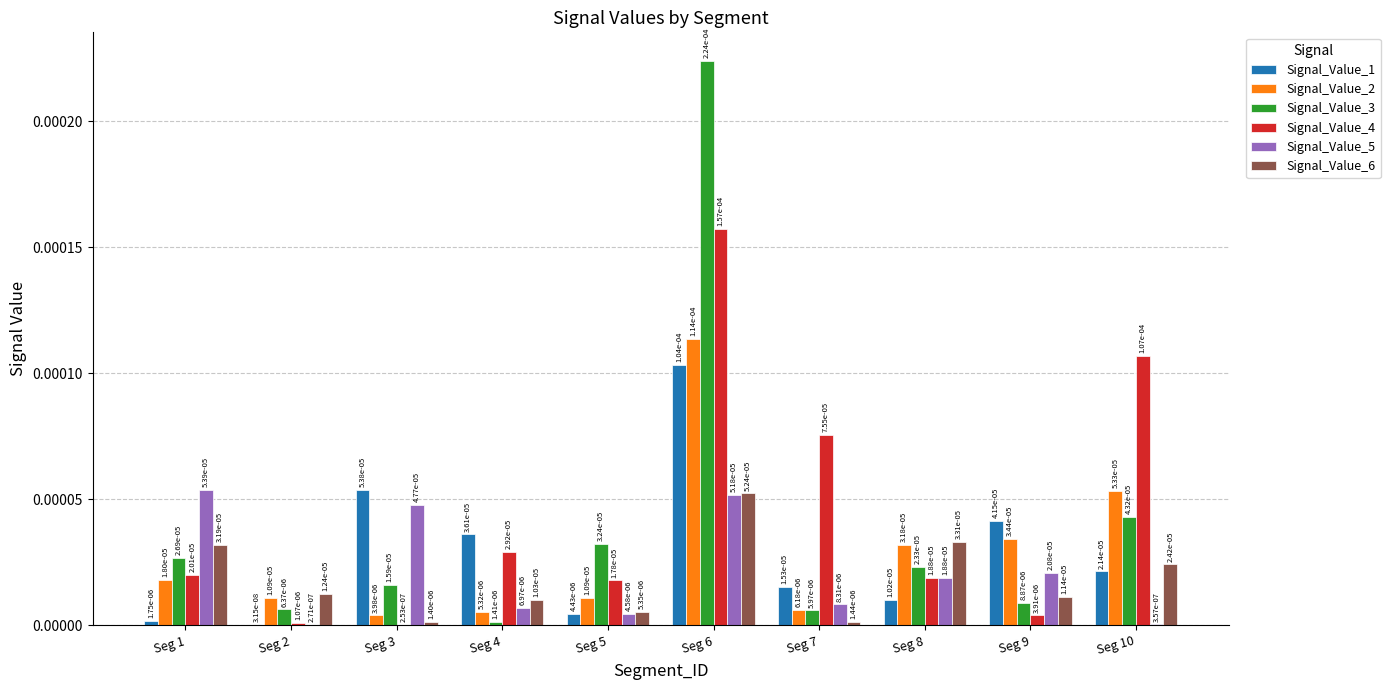

Which label corresponds to the smallest value in the chart?

Seg 2